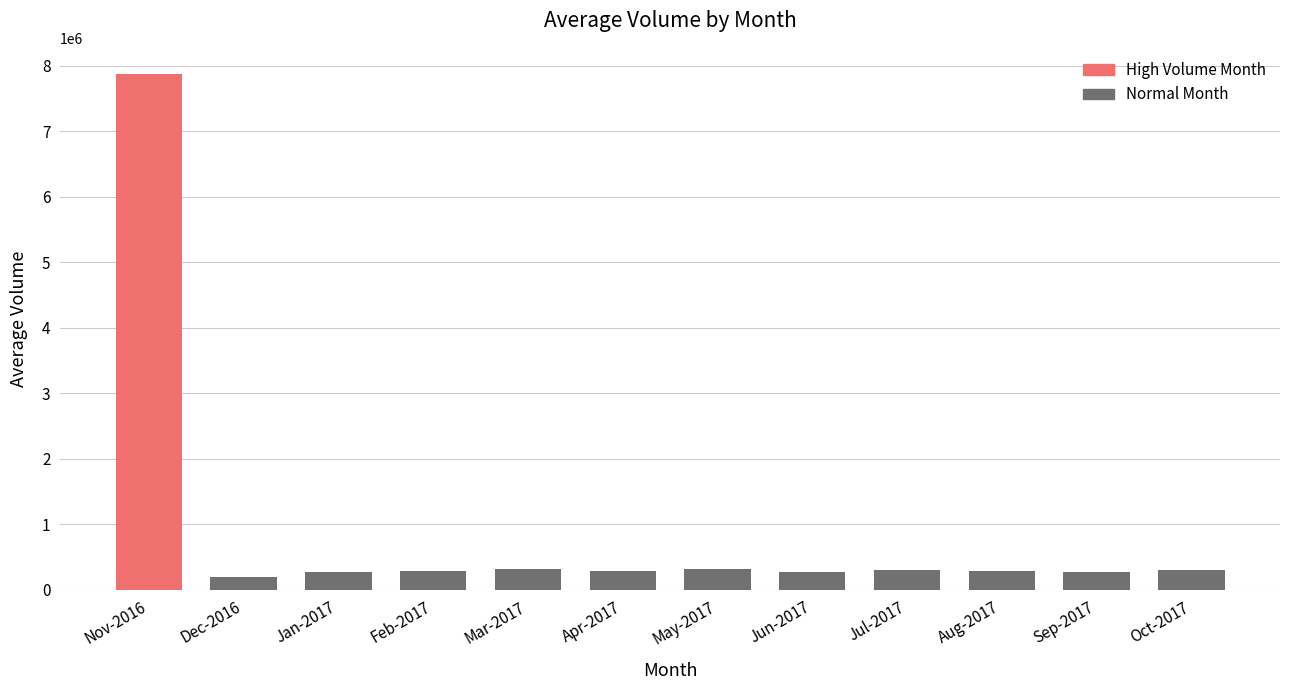

What is the change in value from Jun-2017 to Oct-2017?

+25000